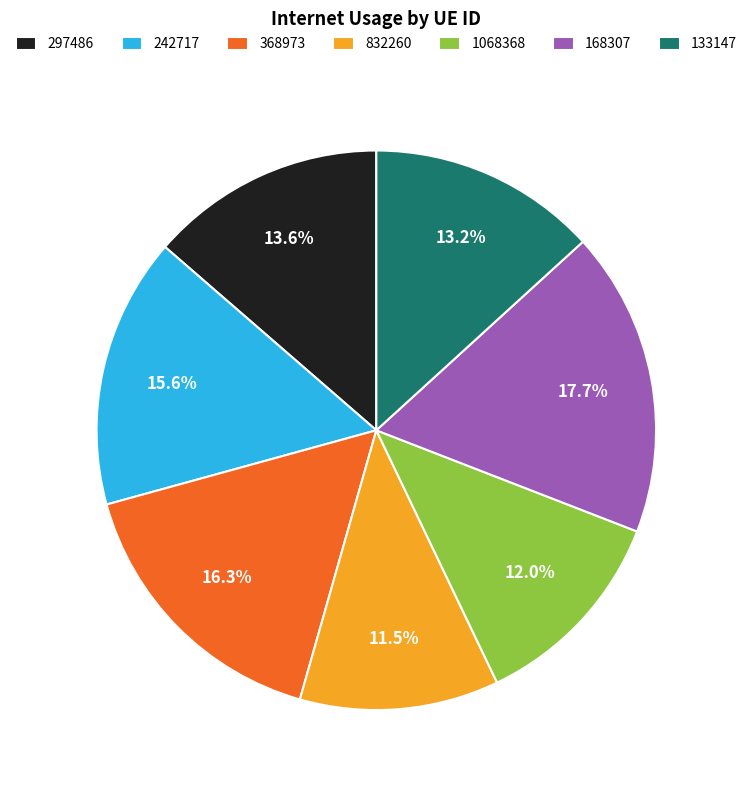

Count the number of slices in the pie.

7